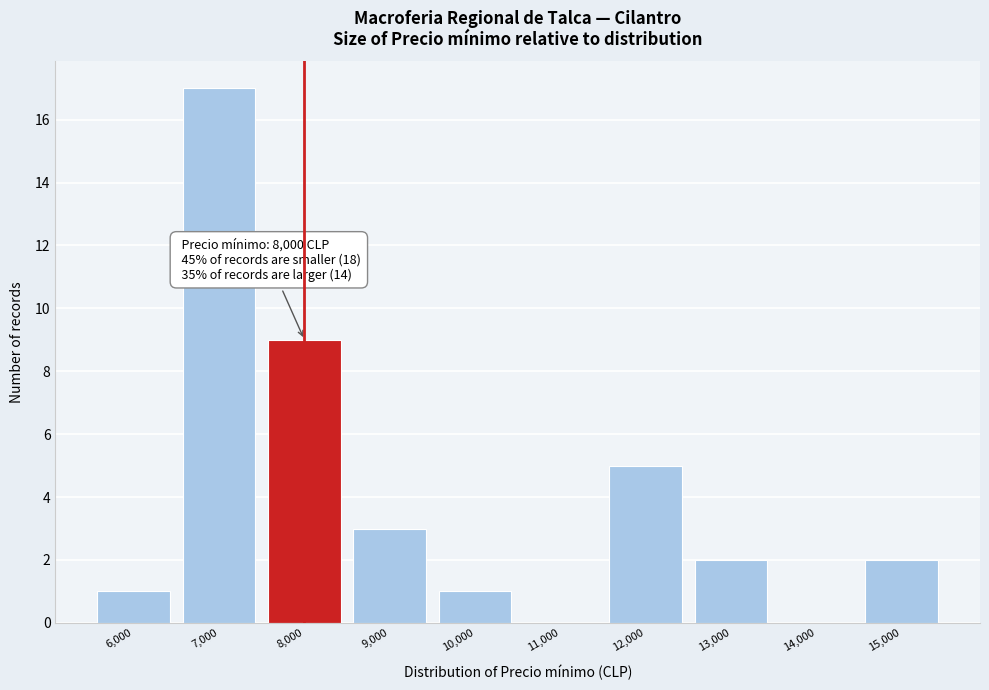

Reading right to left, transcribe all the data shown in this chart.

15,000=2	14,000=0	13,000=2	12,000=5	11,000=0	10,000=1	9,000=3	8,000=9	7,000=17	6,000=1